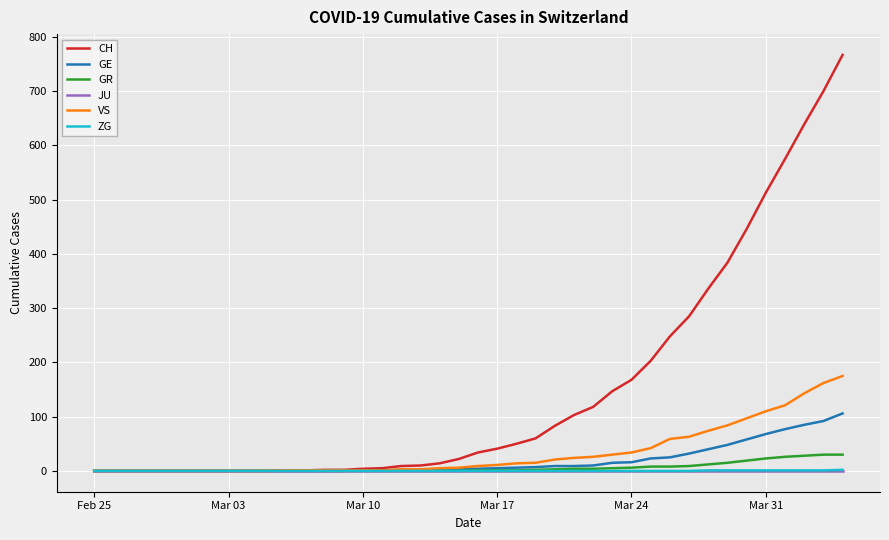

What is the maximum value shown in the chart?

767